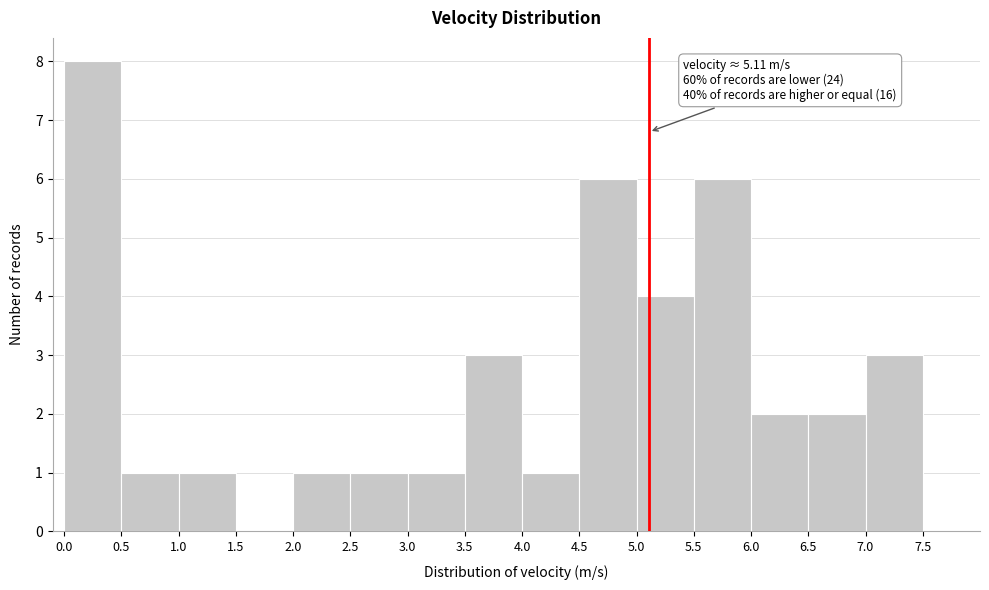

Over which range of the x-axis is the bar tallest?

0.0 to 0.5